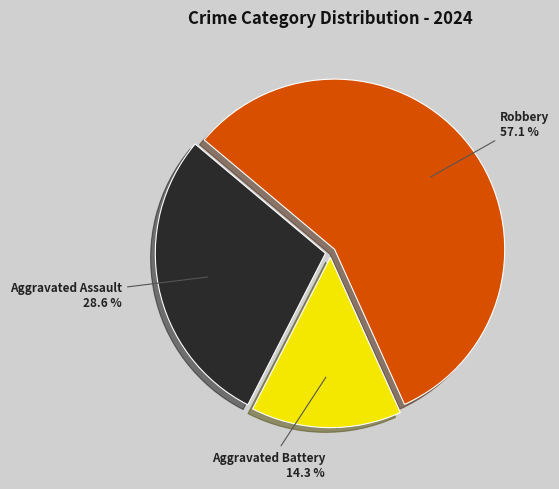

To the nearest percent, what is the average slice percentage?

33%